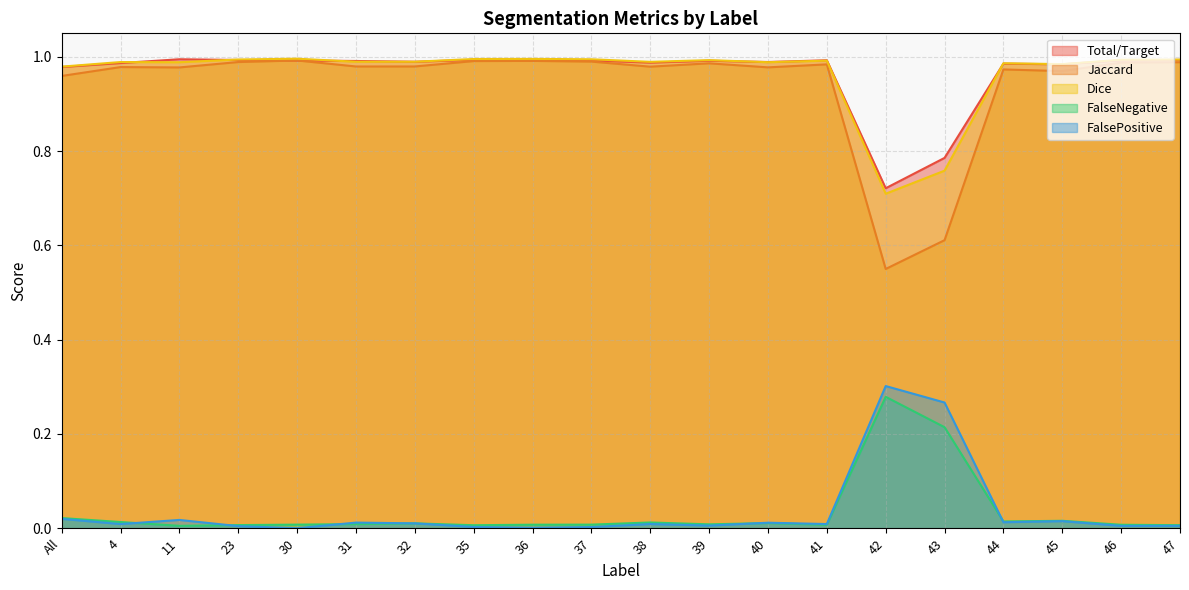

Reading left to right, extract all data points from this chart.

Total/Target: 1.0	1.0	1.0	1.0	1.0	1.0	1.0	1.0	1.0	1.0	1.0	1.0	1.0	1.0	0.7	0.8	1.0	1.0	1.0	1.0
Jaccard: 1.0	1.0	1.0	1.0	1.0	1.0	1.0	1.0	1.0	1.0	1.0	1.0	1.0	1.0	0.6	0.6	1.0	1.0	1.0	1.0
Dice: 1.0	1.0	1.0	1.0	1.0	1.0	1.0	1.0	1.0	1.0	1.0	1.0	1.0	1.0	0.7	0.8	1.0	1.0	1.0	1.0
FalseNegative: 0.0	0.0	0.0	0.0	0.0	0.0	0.0	0.0	0.0	0.0	0.0	0.0	0.0	0.0	0.3	0.2	0.0	0.0	0.0	0.0
FalsePositive: 0.0	0.0	0.0	0.0	0.0	0.0	0.0	0.0	0.0	0.0	0.0	0.0	0.0	0.0	0.3	0.3	0.0	0.0	0.0	0.0